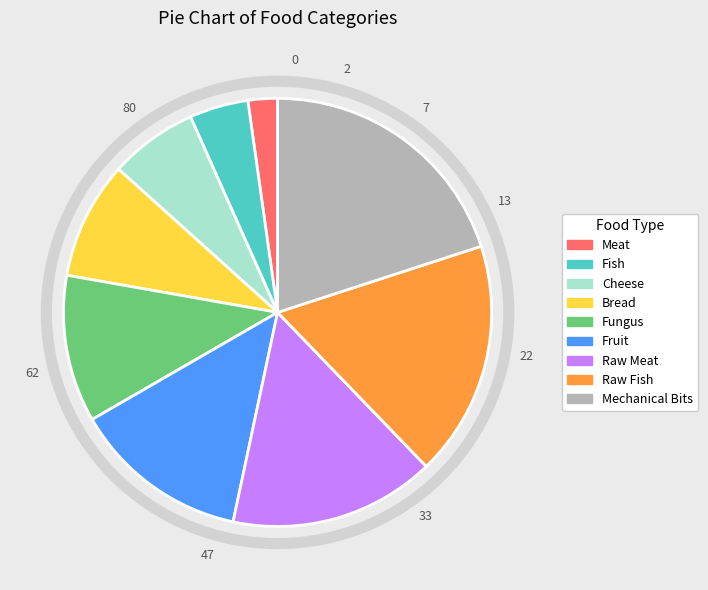

Rank the categories by value from highest to lowest.

Mechanical Bits, Raw Fish, Raw Meat, Fruit, Fungus, Bread, Cheese, Fish, Meat